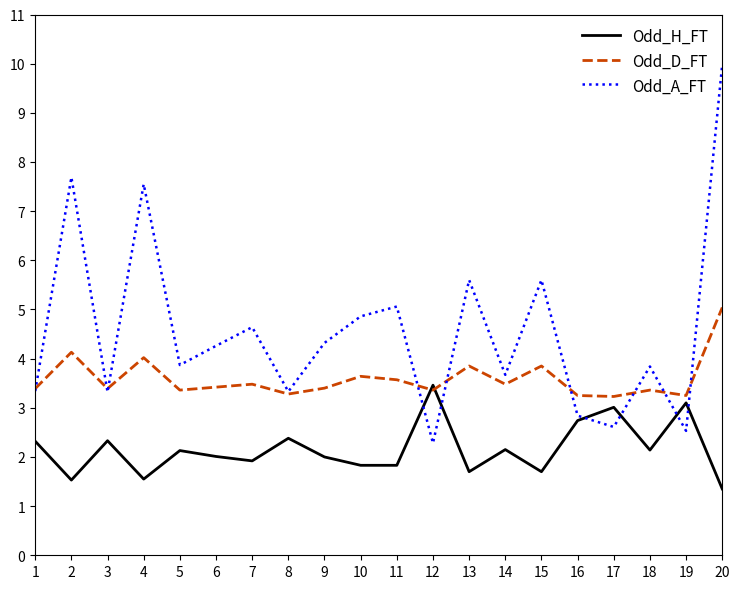

Which series has the widest spread of values?

Odd_A_FT